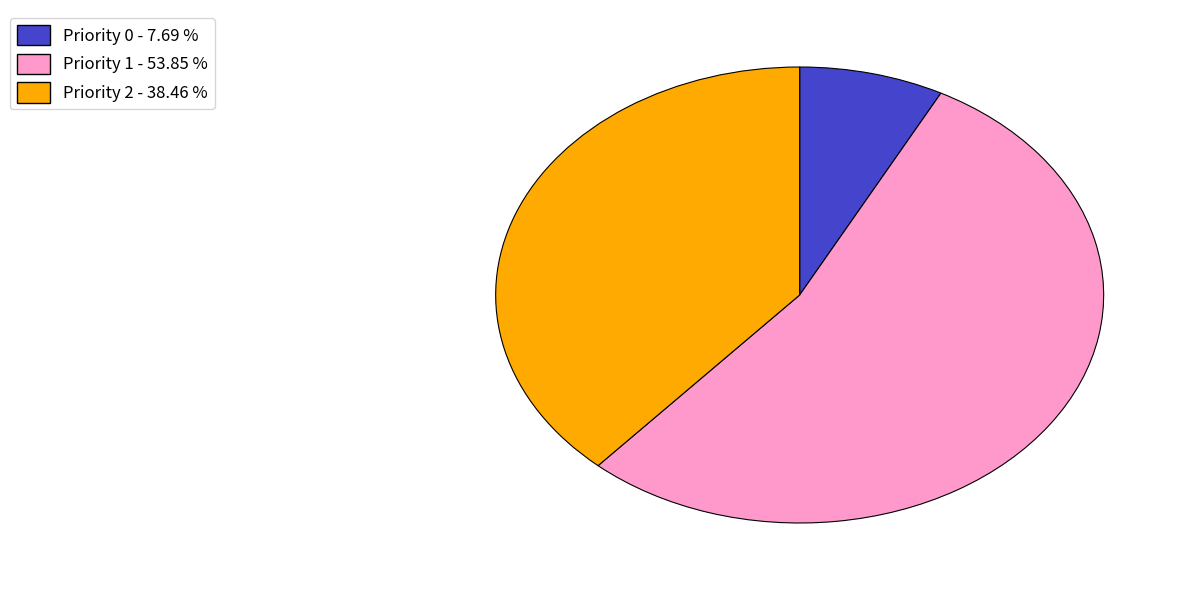

Does any single category account for the majority?

Yes